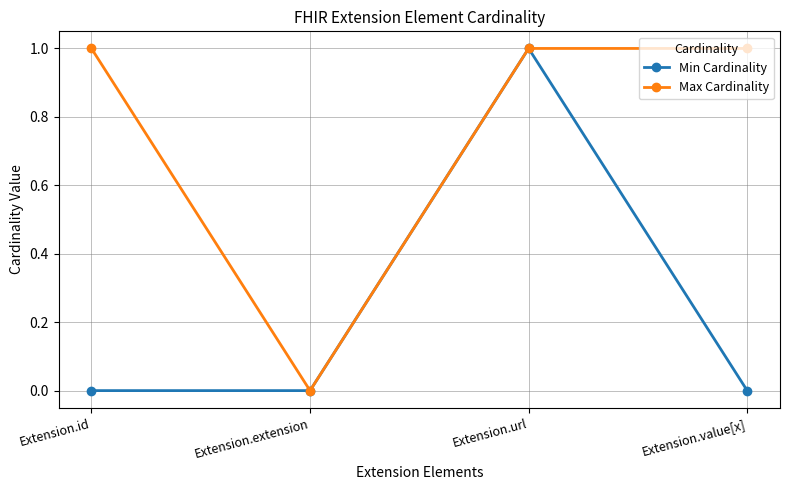

At which category is the sum across all series the highest?

Extension.url